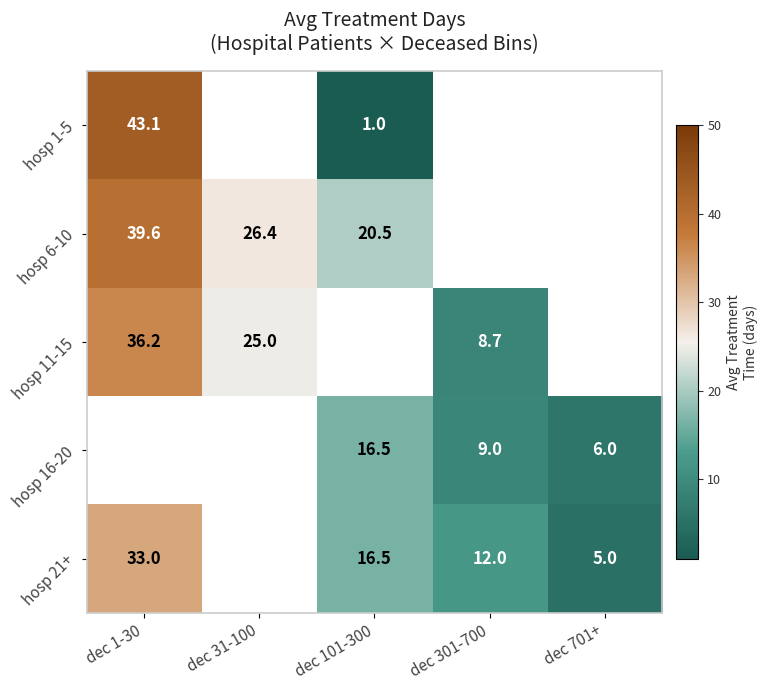

What is the highest value of the hosp 21+ series?

33.0